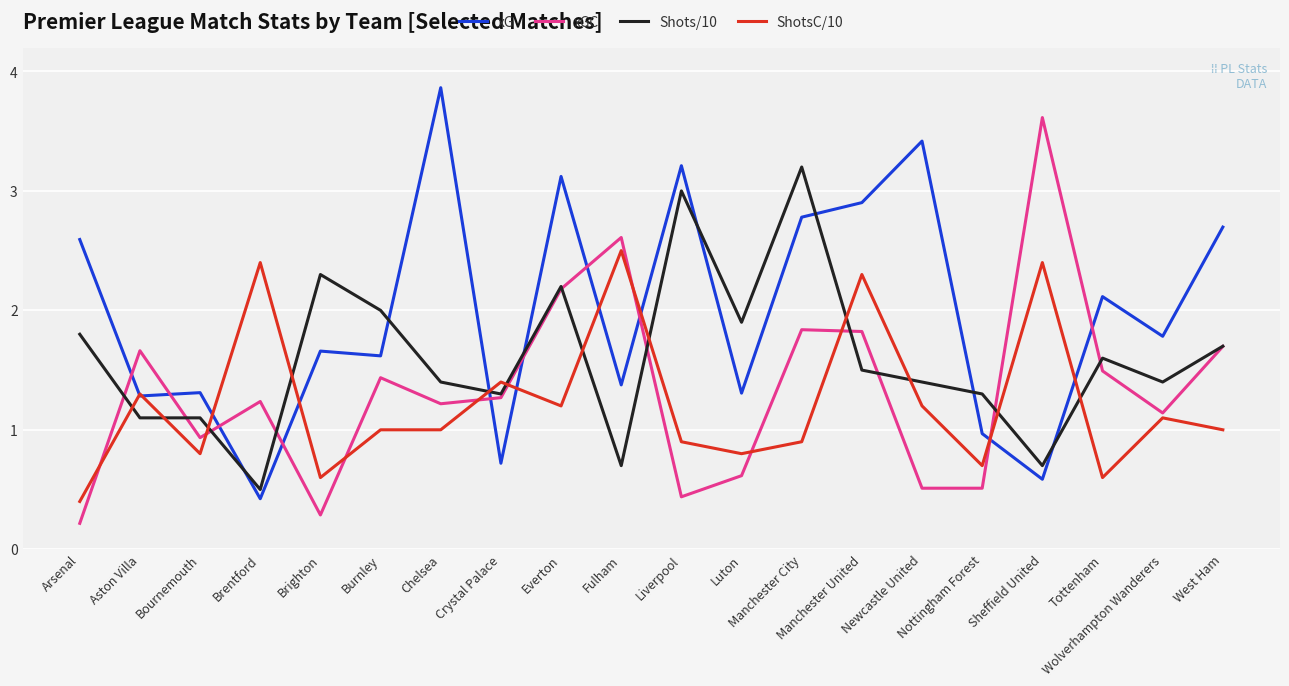

Is this an area chart (filled region under the line)?

No